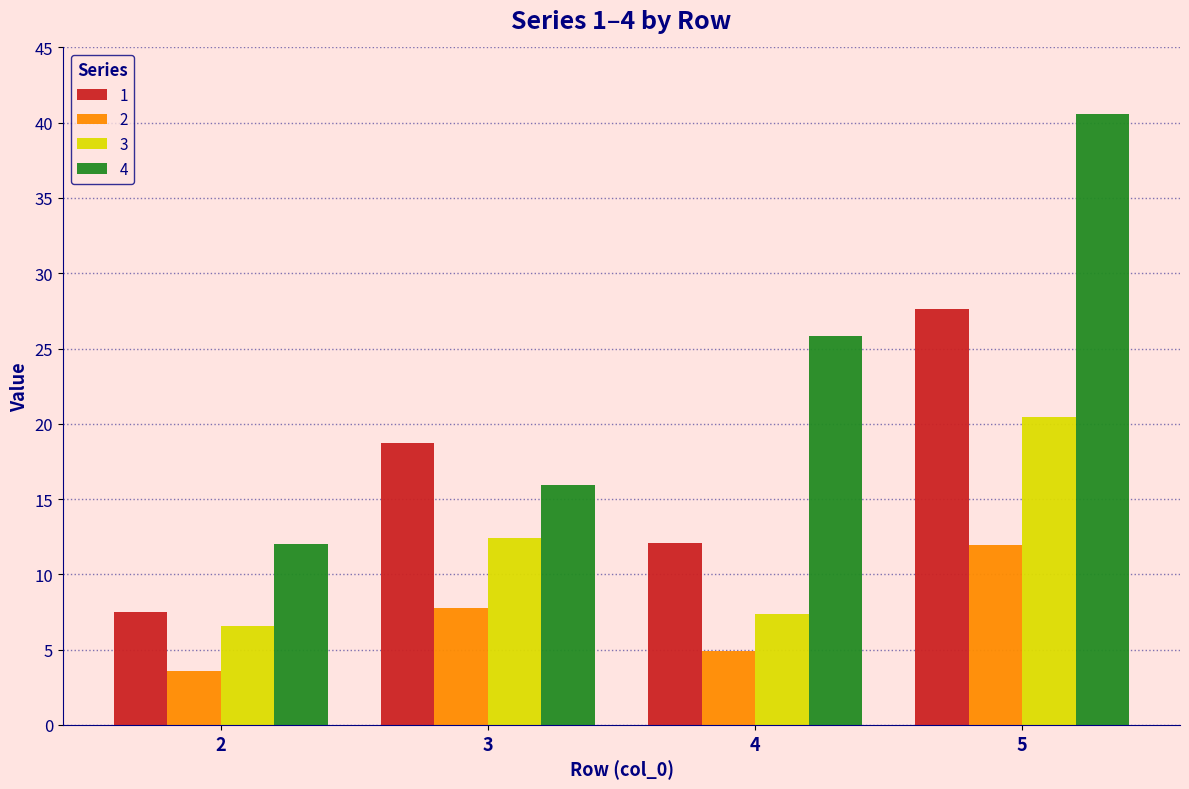

What is the value of the 4 bar at the 4th from the left?

40.6